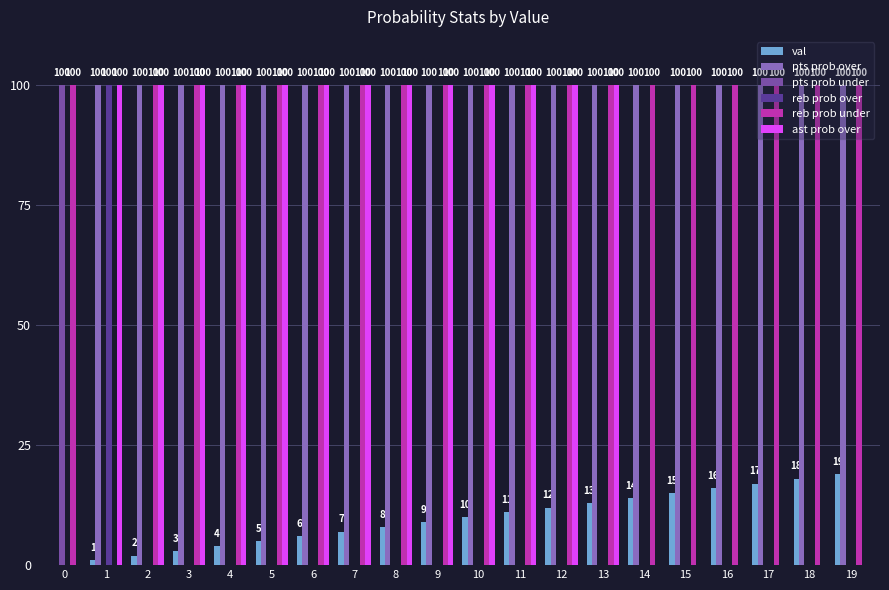

What is the average value of the ast prob over series?

65